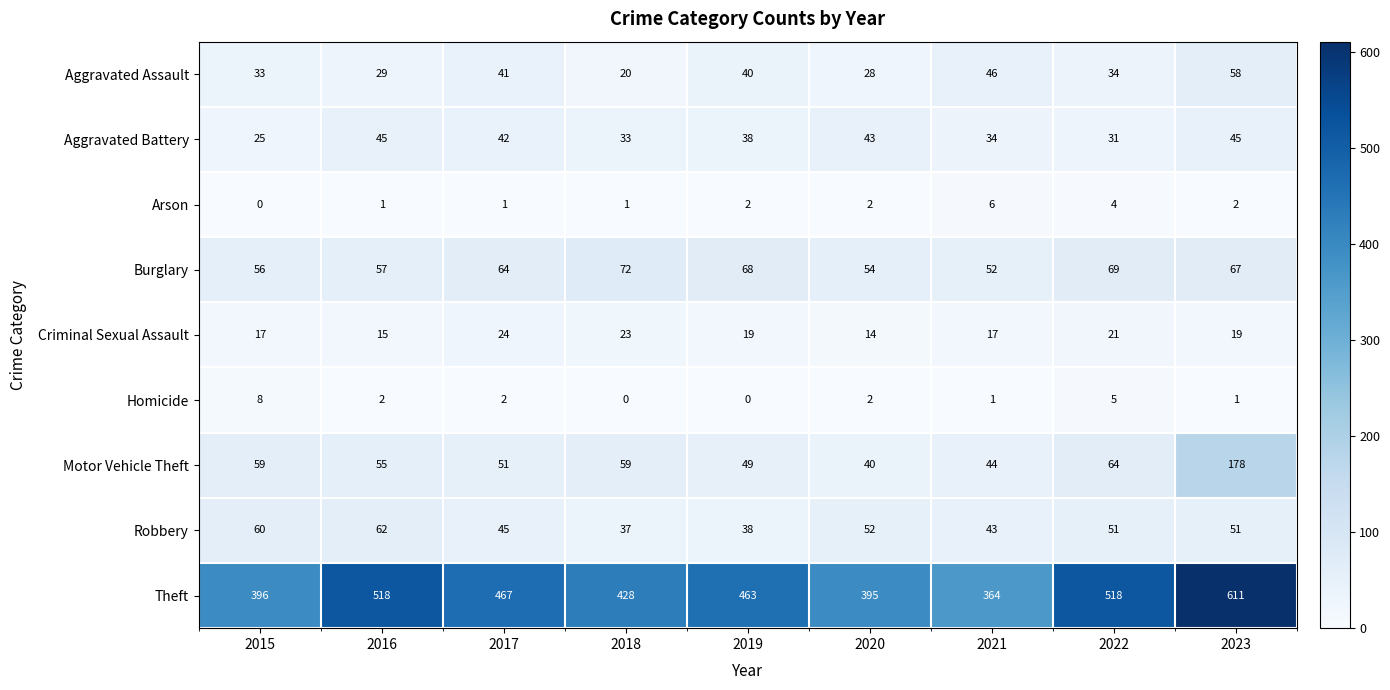

What is the maximum value shown in the chart?

611